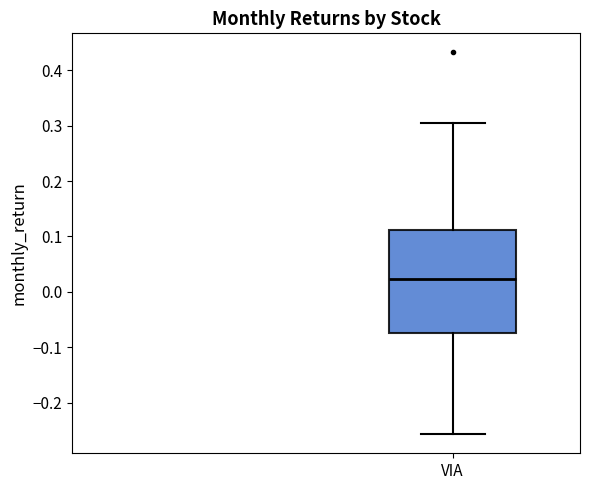

Read this box plot against the y-axis: the position of the median line, the range covered by the box, and the ends of both whiskers. The values are not printed on the chart, so give them approximately, as read against the axis.

median 0.02, box -0.07 to 0.11, whiskers -0.26 to 0.31